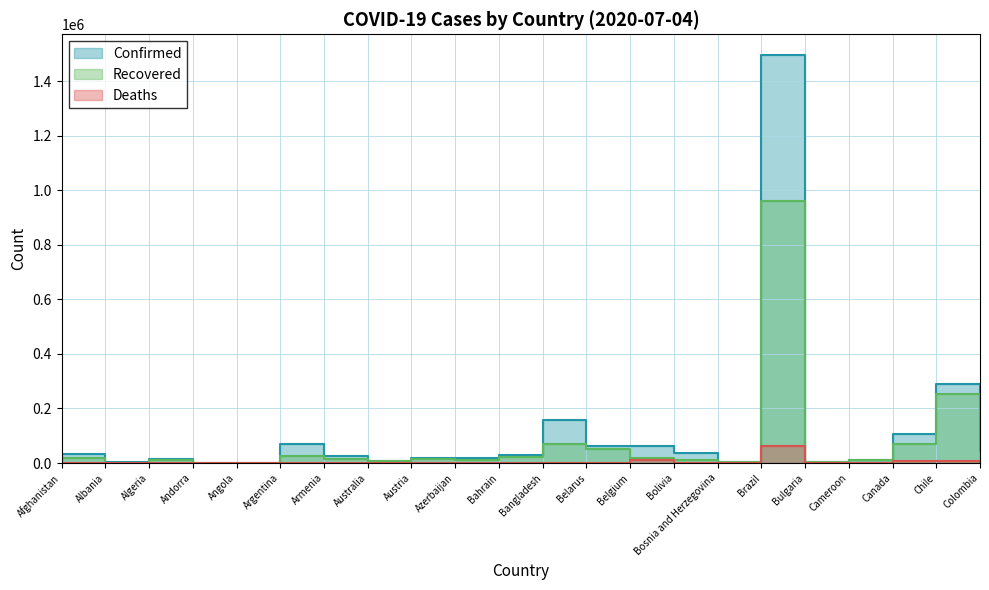

What is the minimum value for Recovered?

97